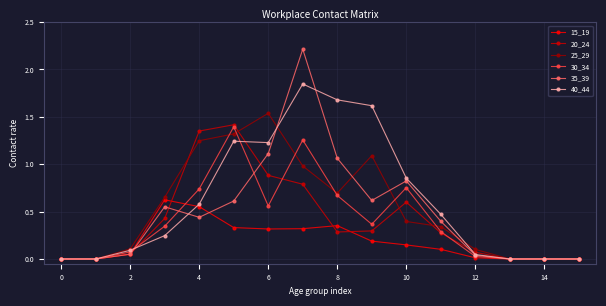

Count the number of data series in this chart.

6